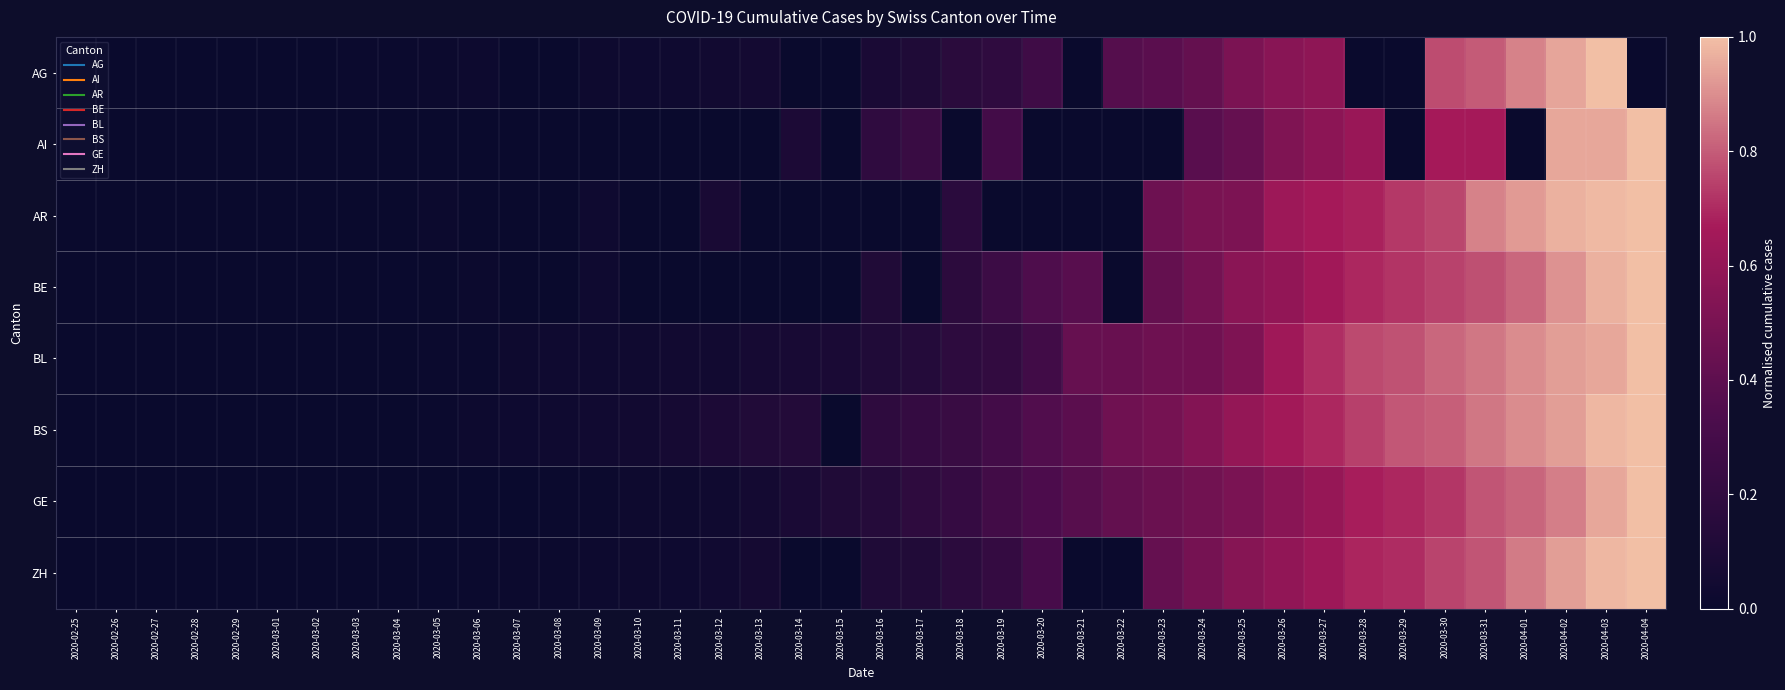

At 2020-03-14, list the series in order from smallest to largest.

AG, AR, BE, ZH, BL, GE, AI, BS